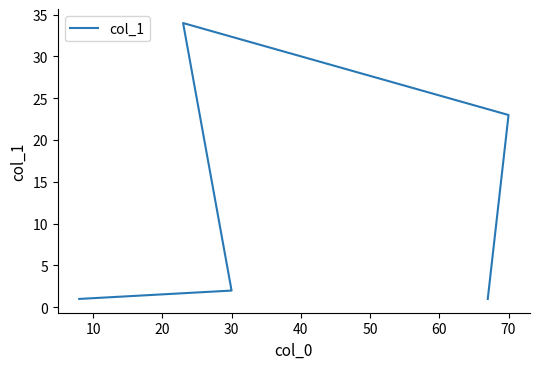

What is the change in value from 10 to 40?

-1